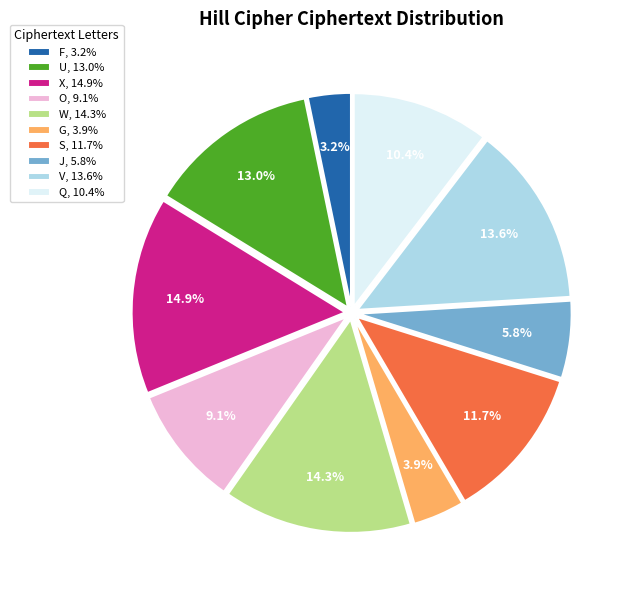

What is the smallest slice in the pie chart?

F